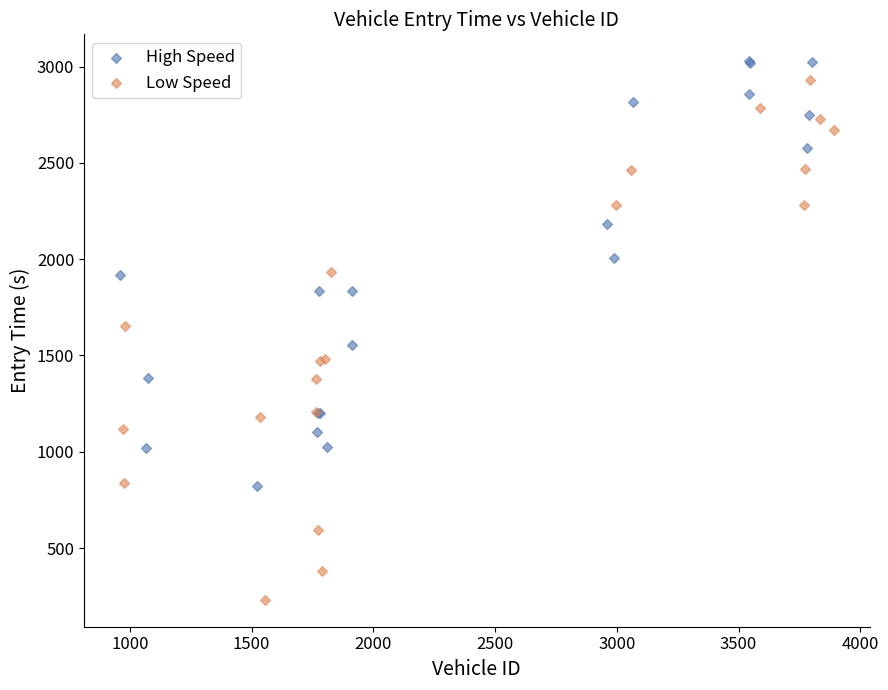

Which series contains the lowest Y value?

Low Speed